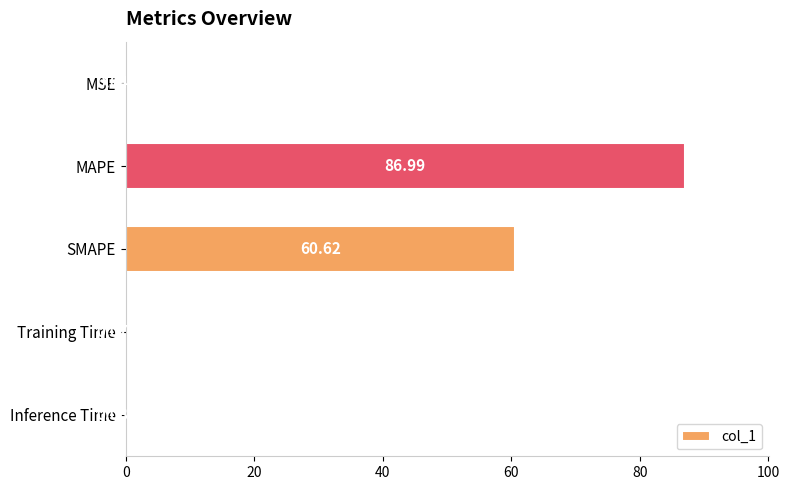

Are the bars grouped side by side (vs. stacked)?

No